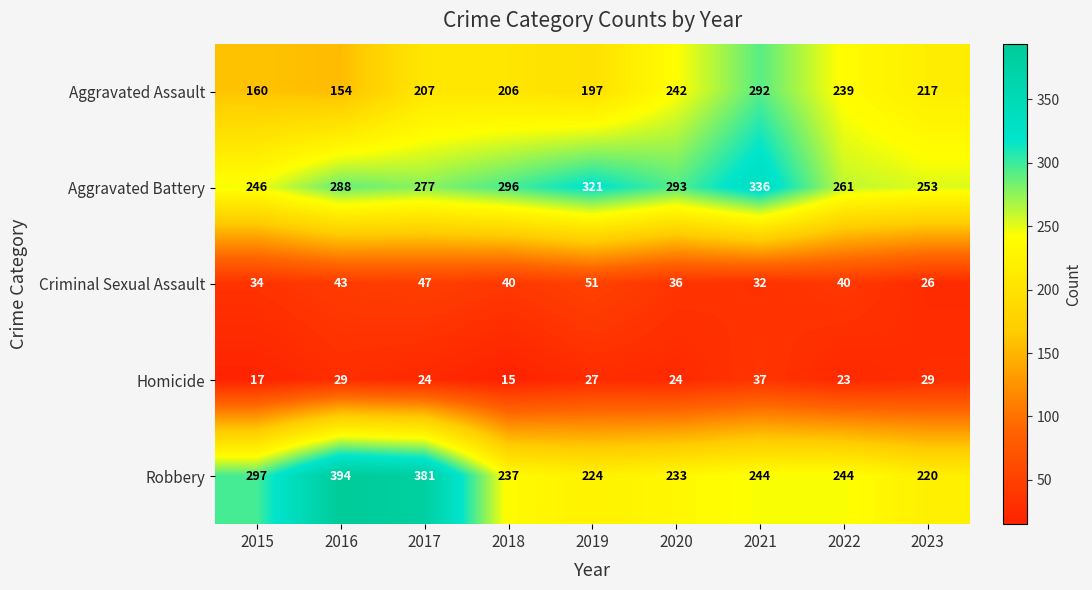

The Aggravated Assault series shows 338 at 2018. True or false?

False